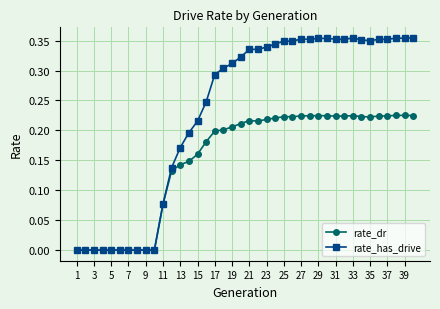

True or false: rate_dr has more than 1 interior local peaks.

True